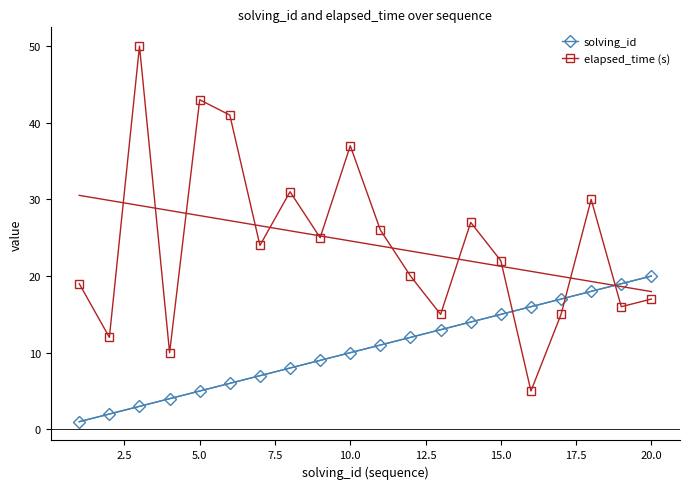

What is the lowest value of the elapsed_time (s) series?

5